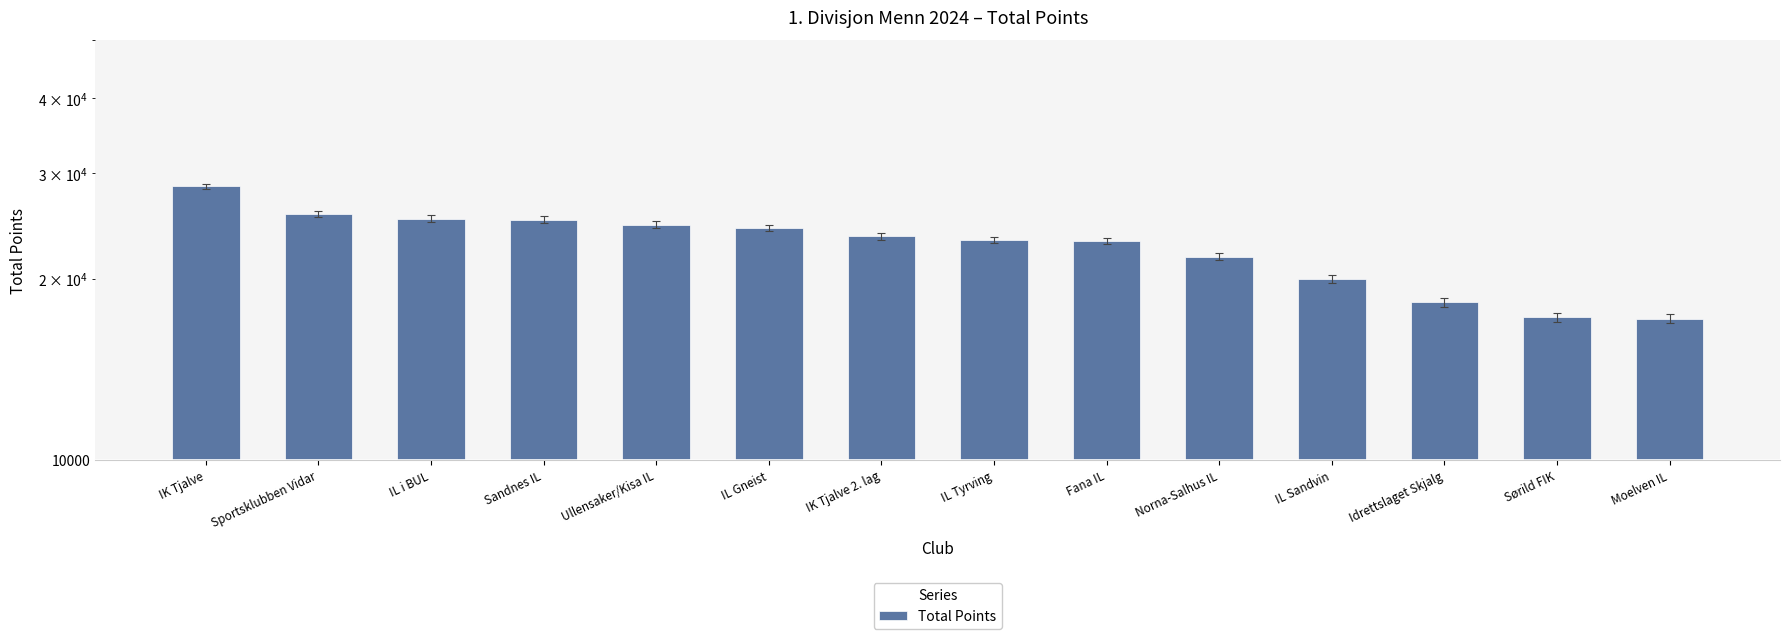

Which category has the lowest value across all series?

Moelven IL